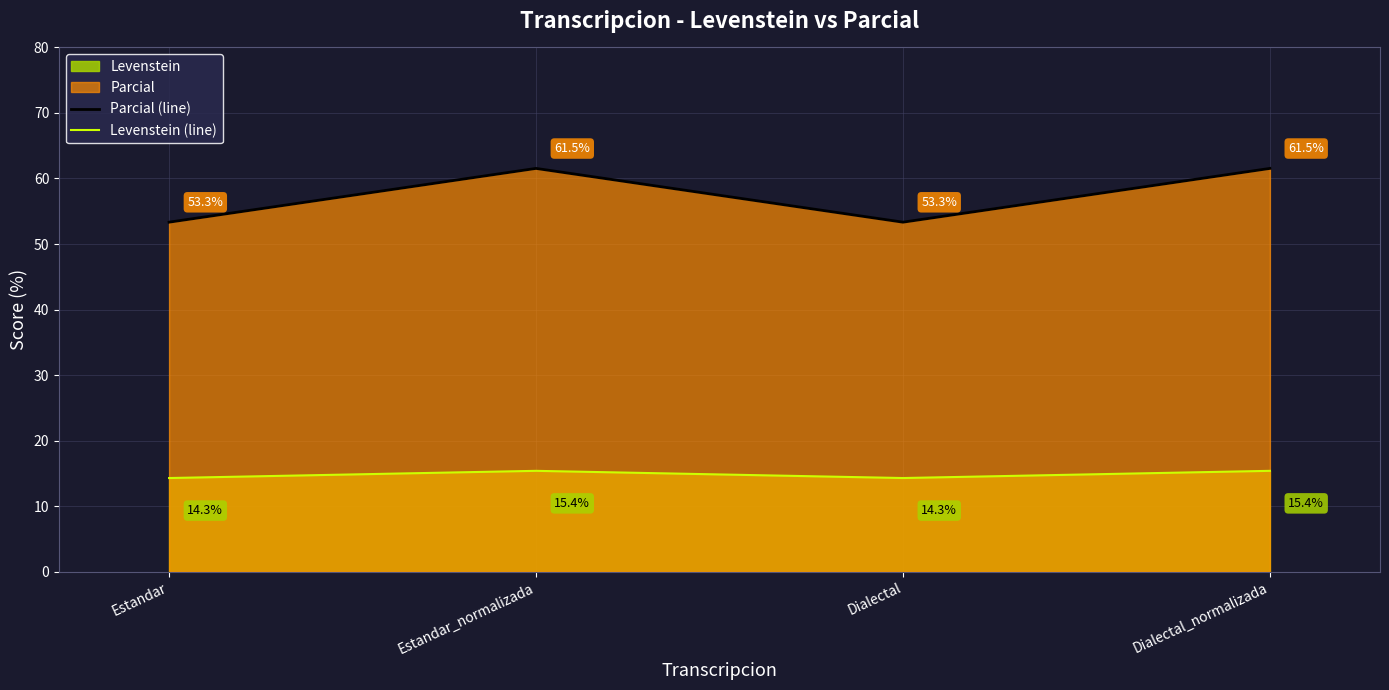

Rank the series at Estandar from highest to lowest value.

Parcial (line), Levenstein (line)